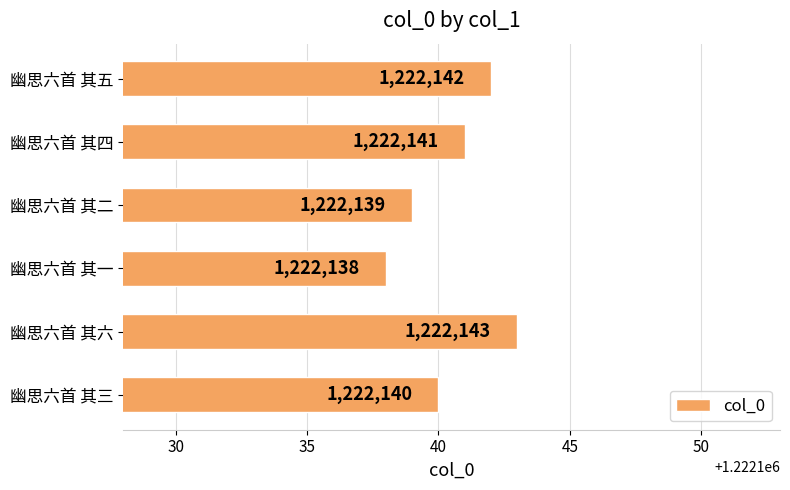

Reading bottom to top, list all the values displayed in this chart.

幽思六首 其三=1222140	幽思六首 其六=1222143	幽思六首 其一=1222138	幽思六首 其二=1222139	幽思六首 其四=1222141	幽思六首 其五=1222142